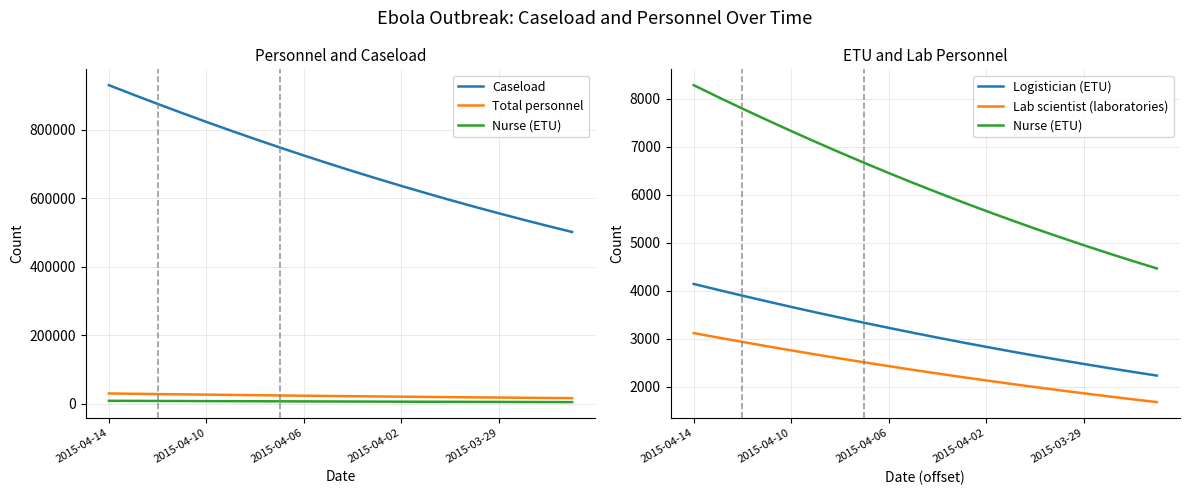

How many lines are shown in the chart?

5